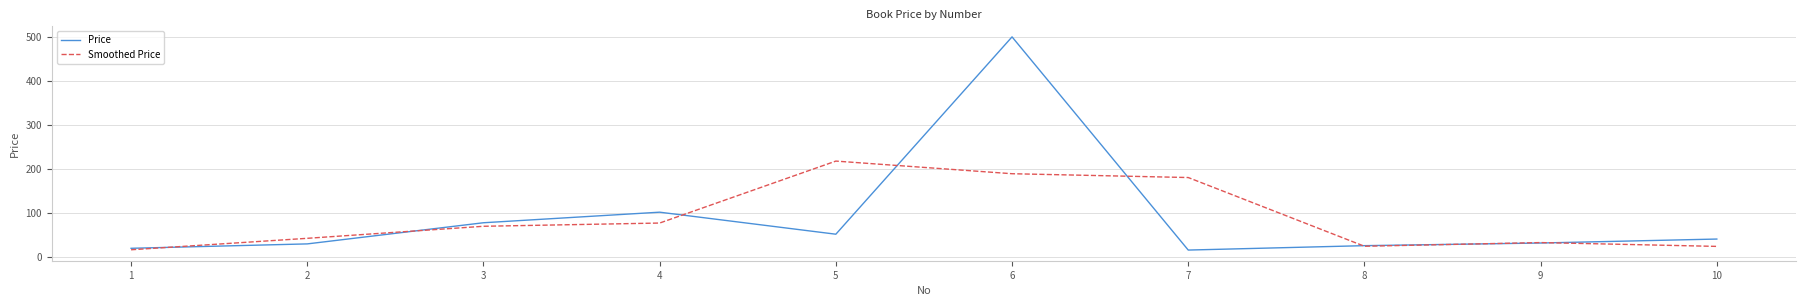

Which series has the widest spread of values?

Price